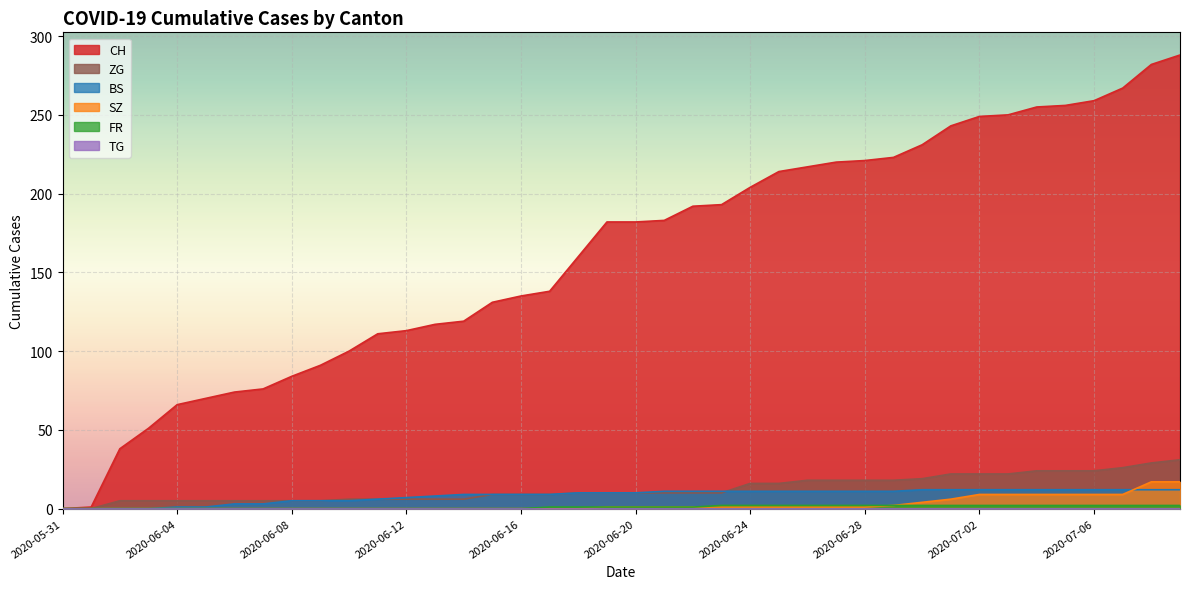

Where do SZ and BS first cross each other?

2020-07-07 and 2020-07-08